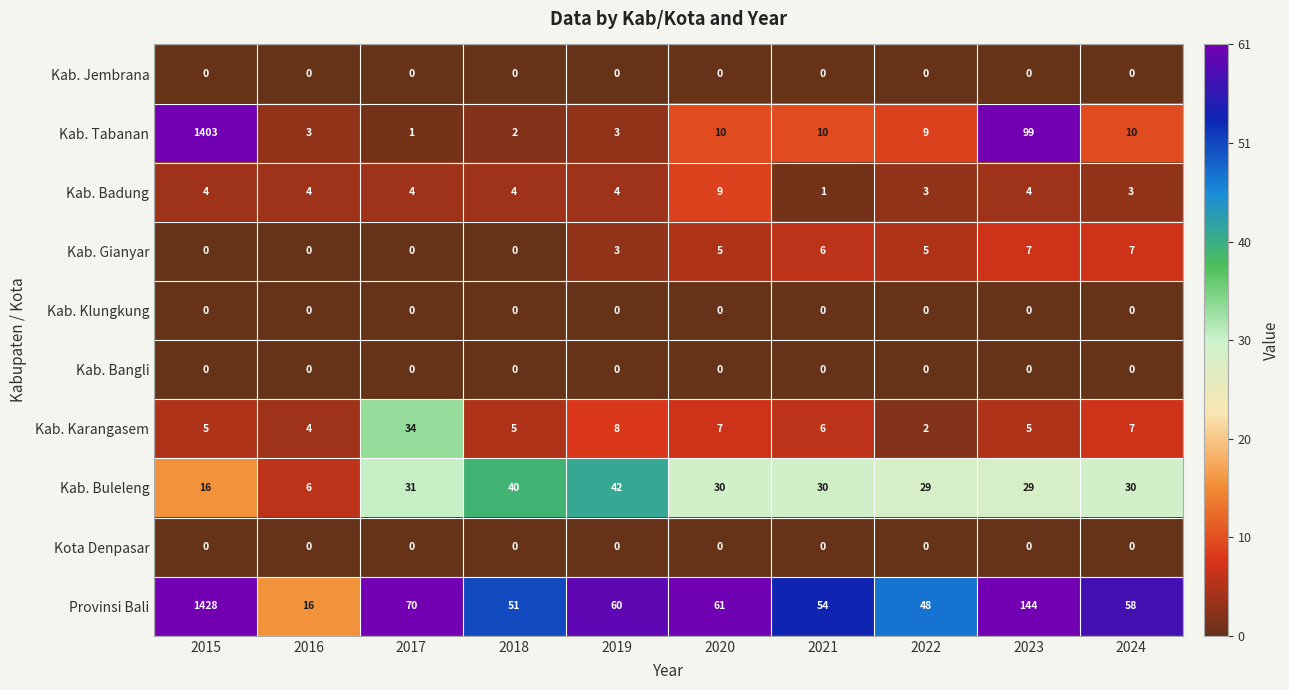

Read the Kab. Badung value at 2019.

4